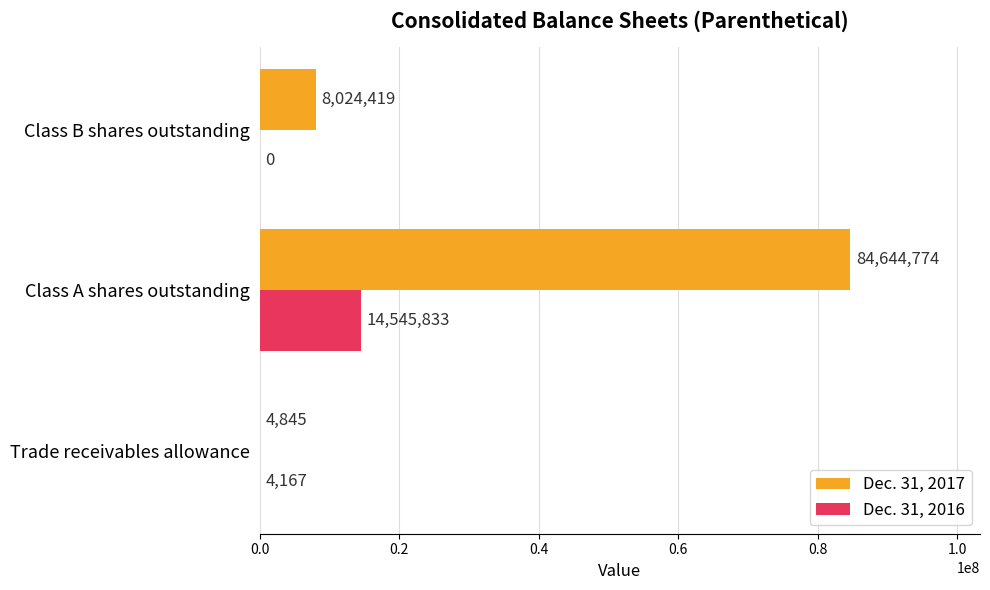

Which series has the largest range (max minus min)?

Dec. 31, 2017